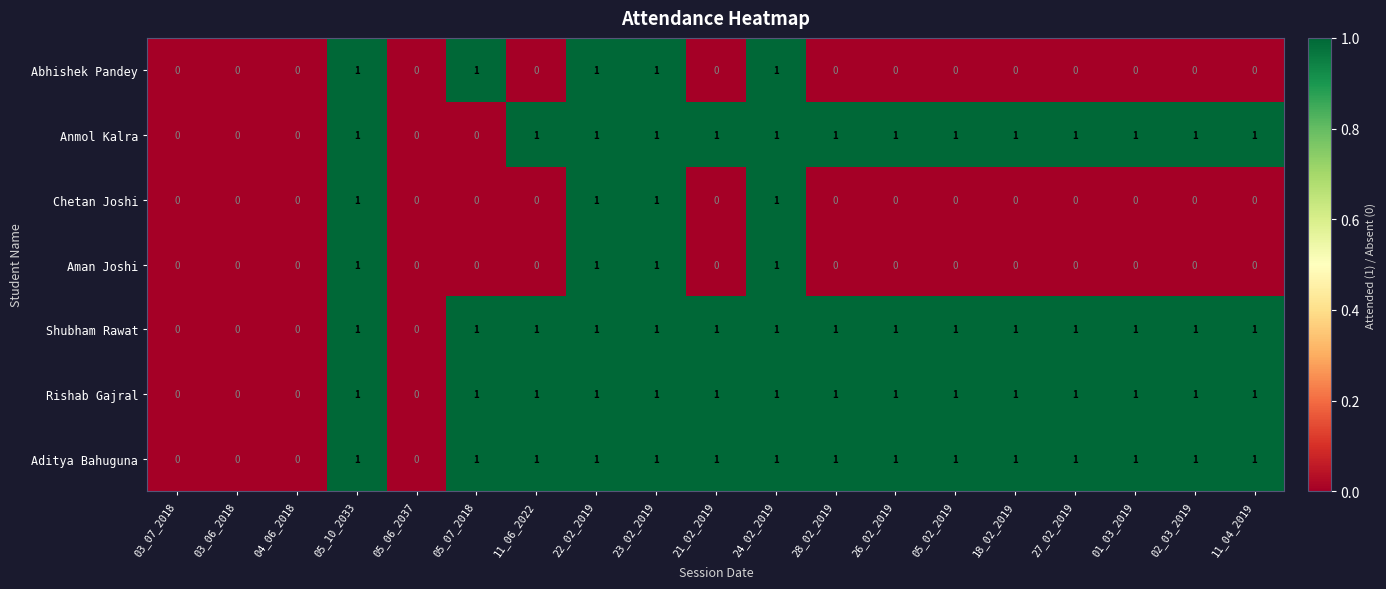

Is the value of Rishab Gajral at 27_02_2019 greater than the value of Chetan Joshi at 18_02_2019?

Yes